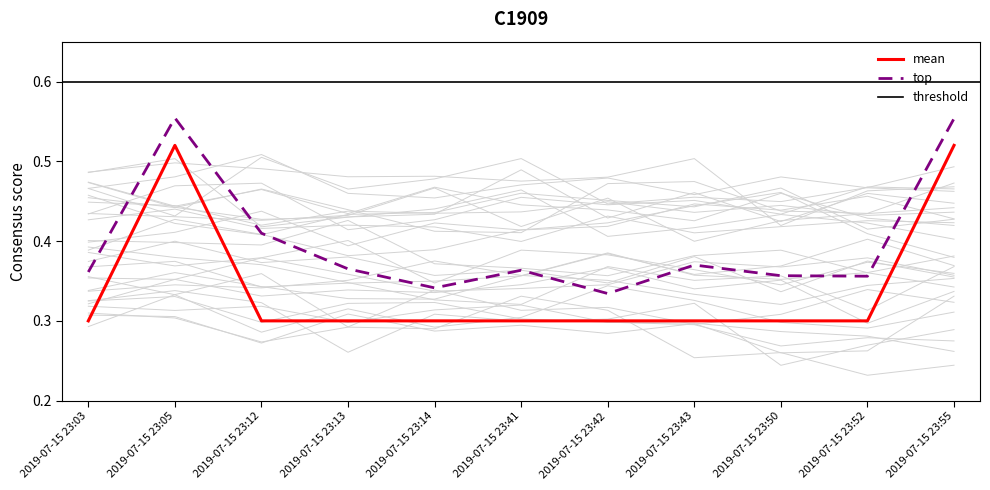

What is the average value?

0.3